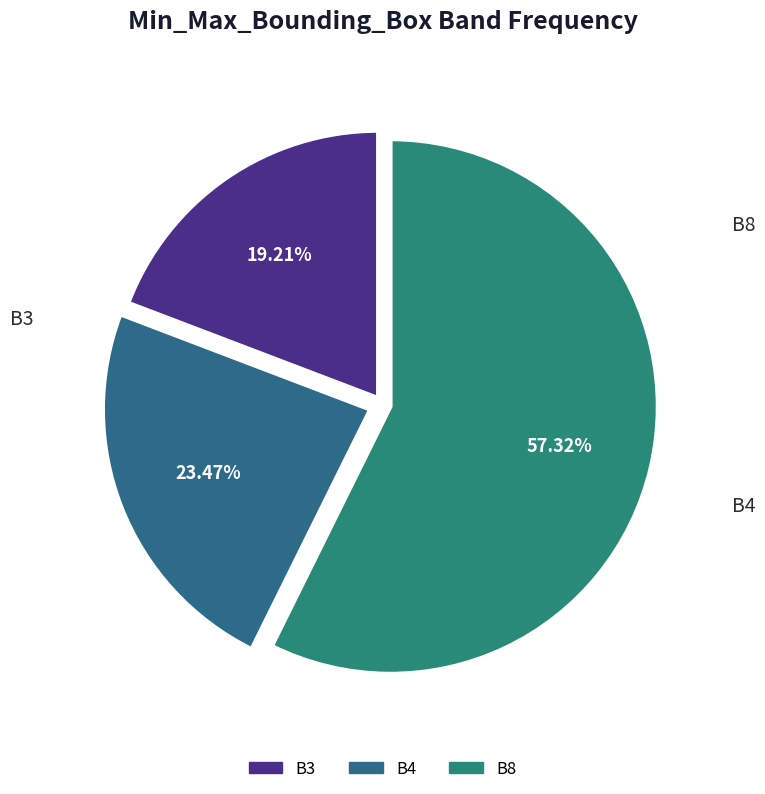

Which has a higher value, B8 or B4?

B8